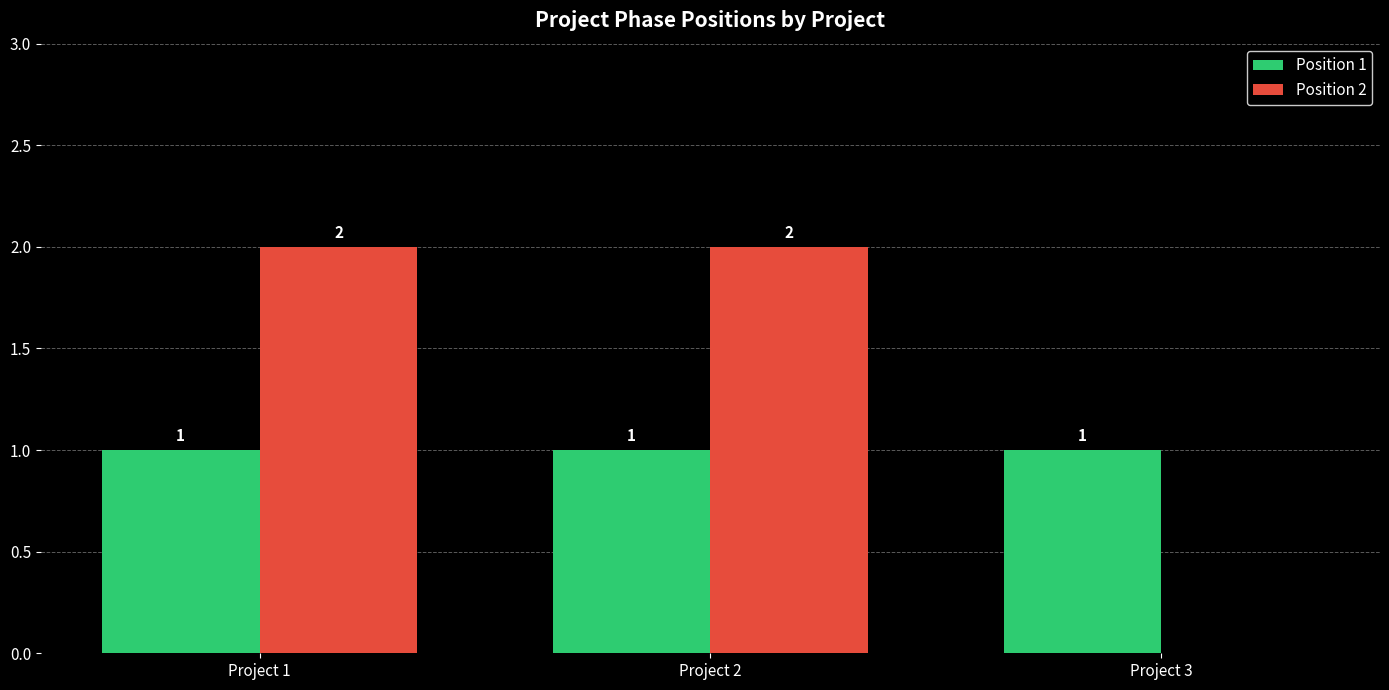

Which series changed the most between Project 2 and Project 3?

Position 2